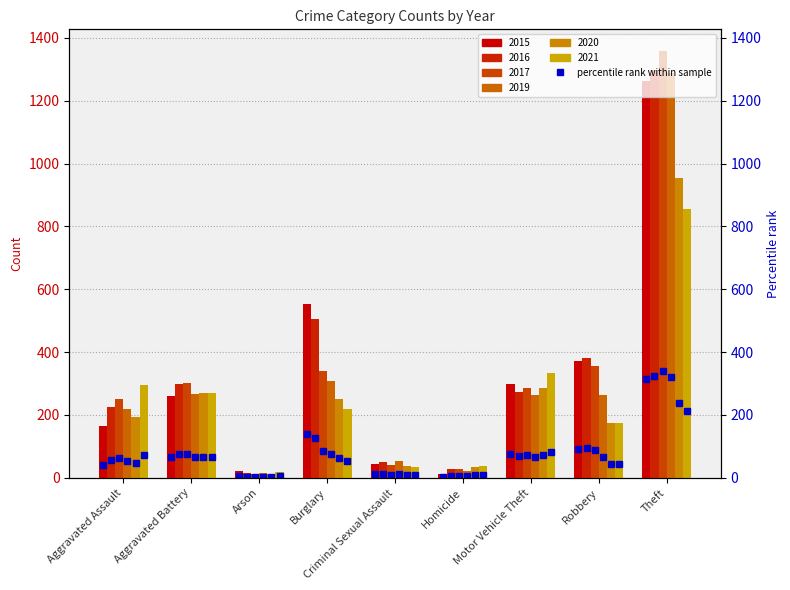

How many bars are there in each group?

6